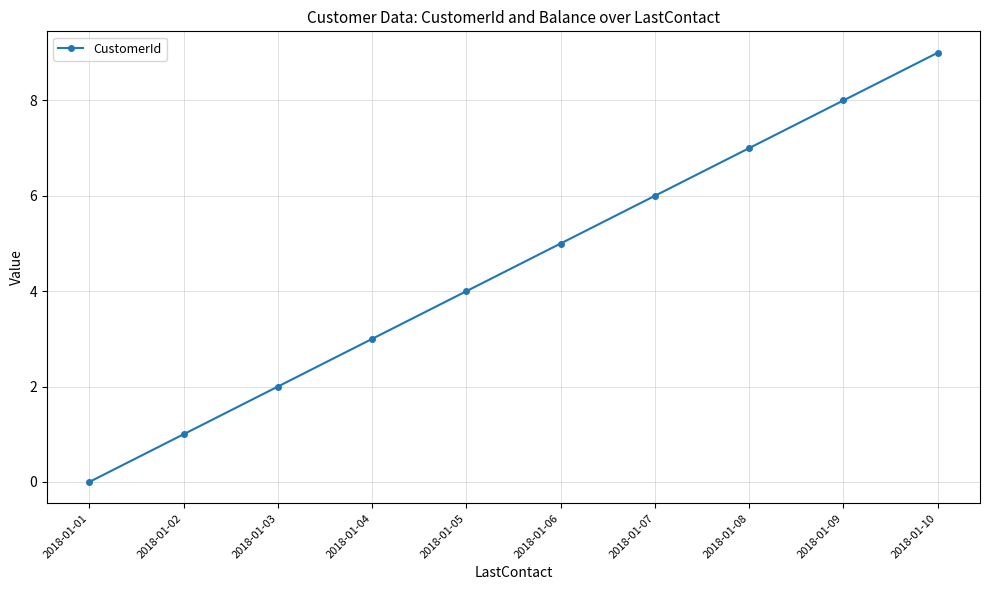

Approximately how many times larger is the value at 2018-01-05 compared to 2018-01-10?

0.4